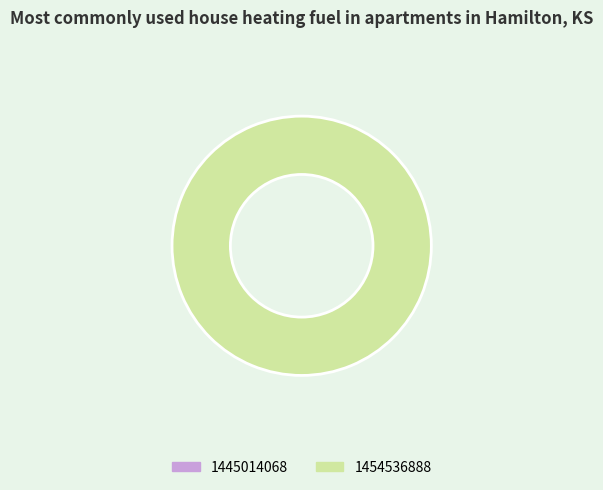

To the nearest percent, what is the difference between the 1445014068 and 1454536888 slice percentages?

100%